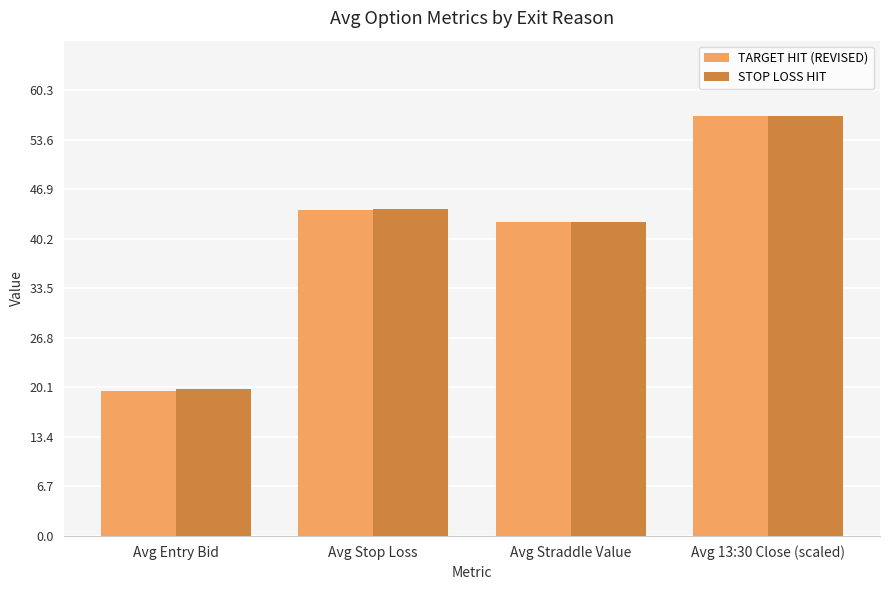

Which series has the largest range (max minus min)?

TARGET HIT (REVISED)